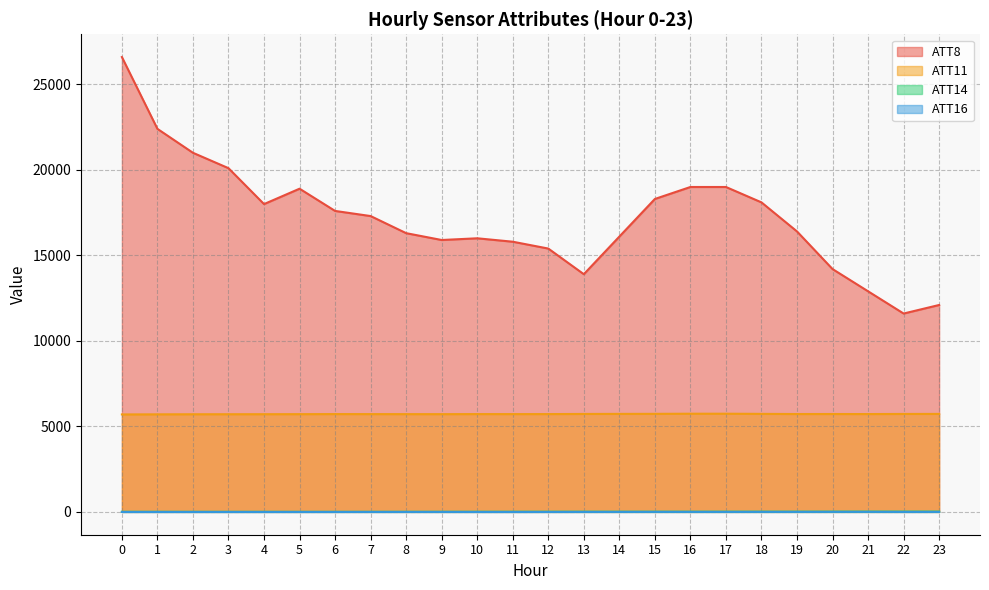

What is the approximate value of ATT11 at 14?

5731.2